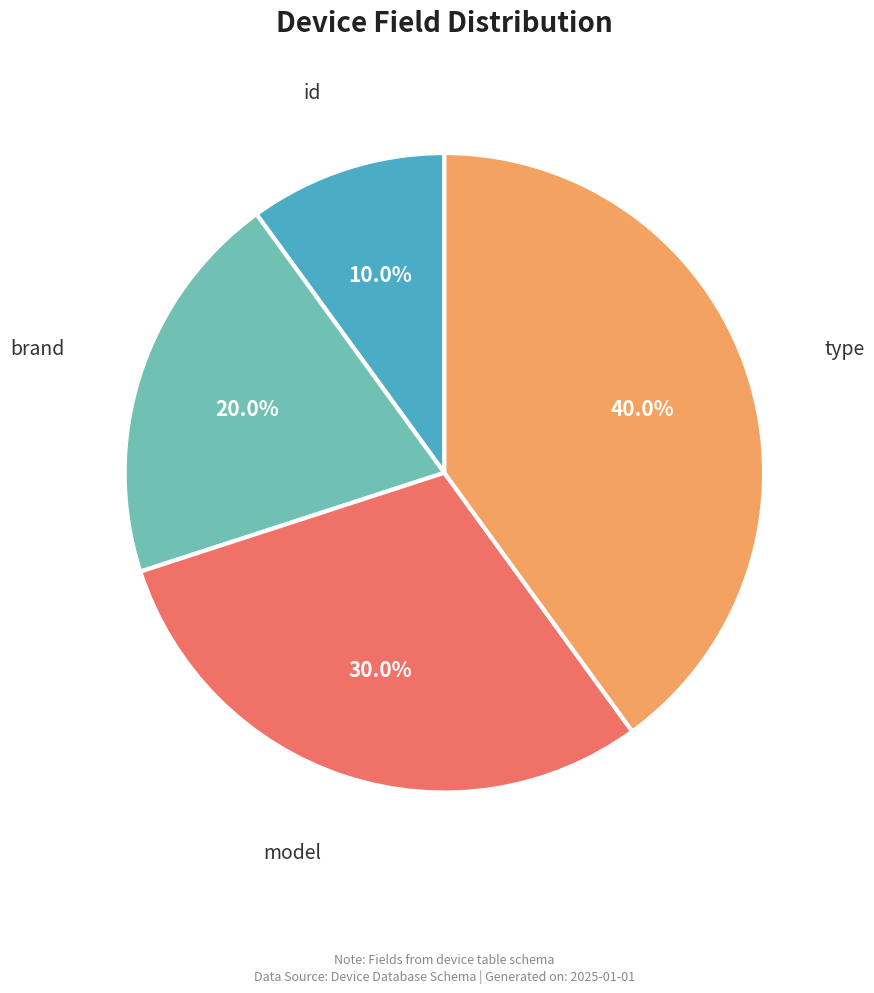

Count the number of slices in the pie.

4